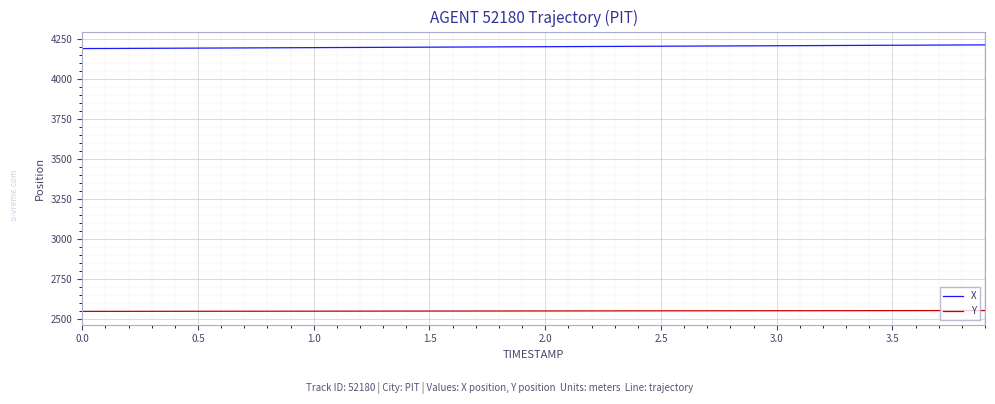

Which series has the largest total across all categories?

X